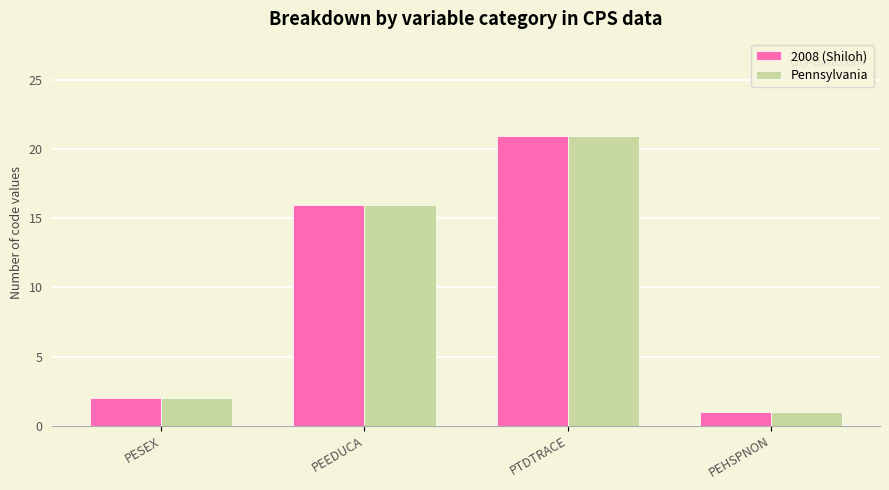

At which label is Pennsylvania closest to 11?

PEEDUCA